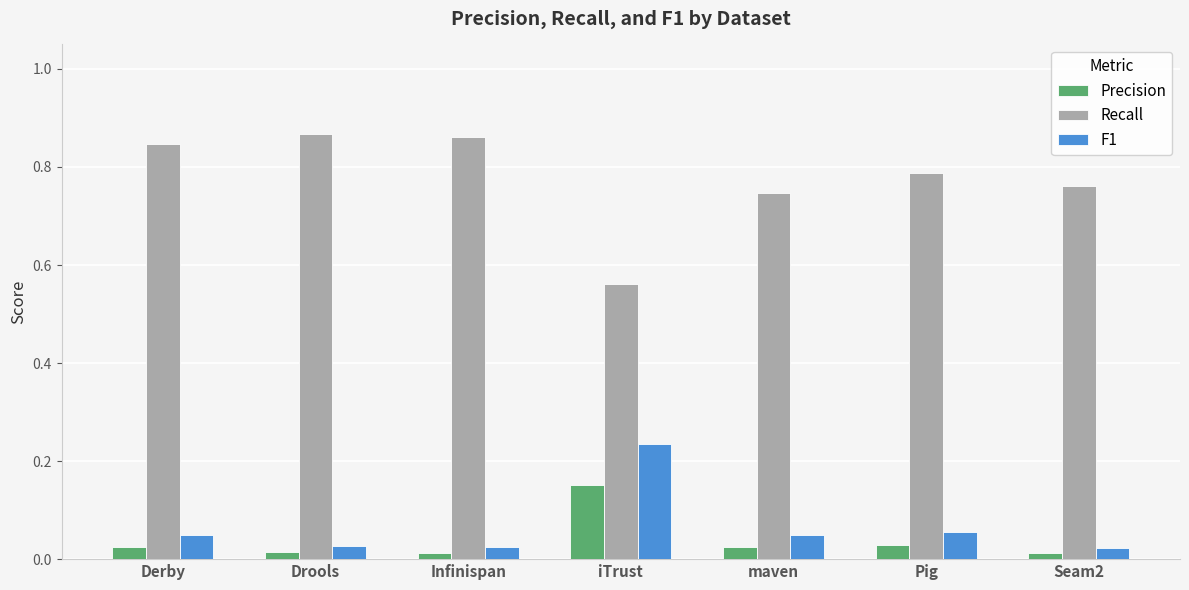

Is it true that Recall equals 0.9 at iTrust?

False